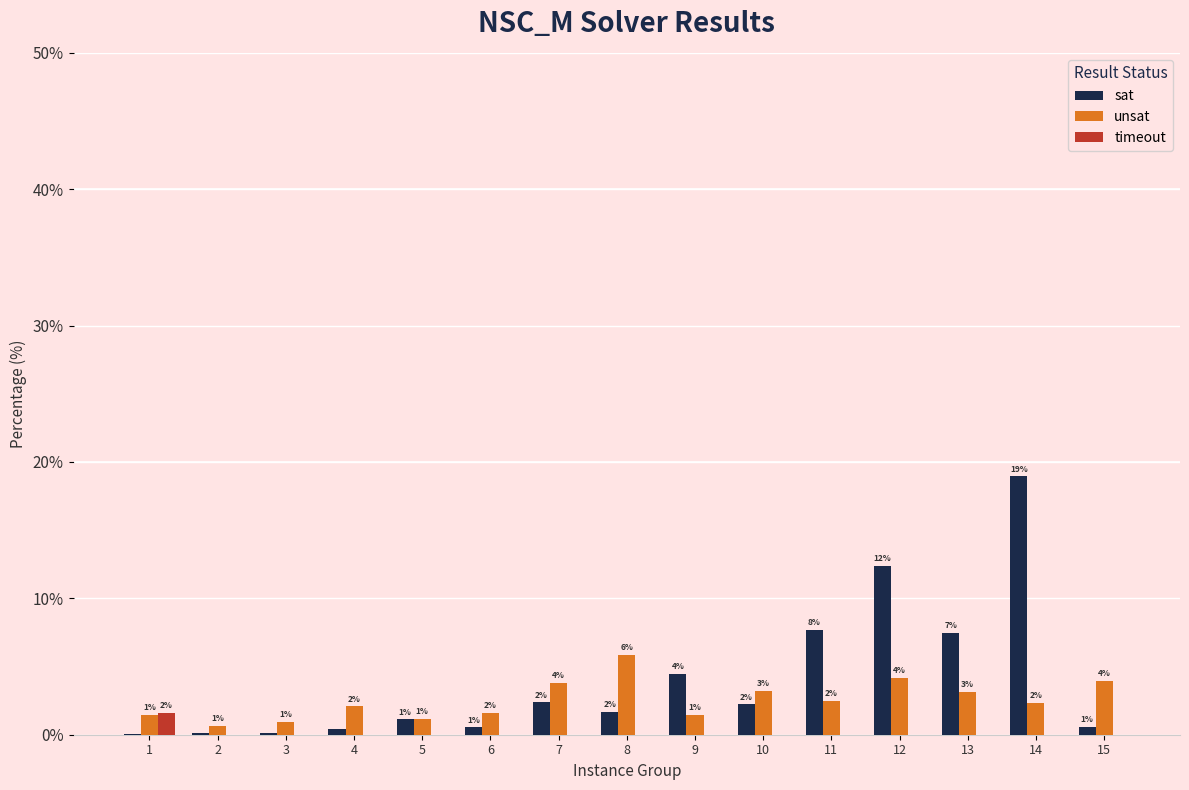

Which label corresponds to the smallest value in the chart?

2